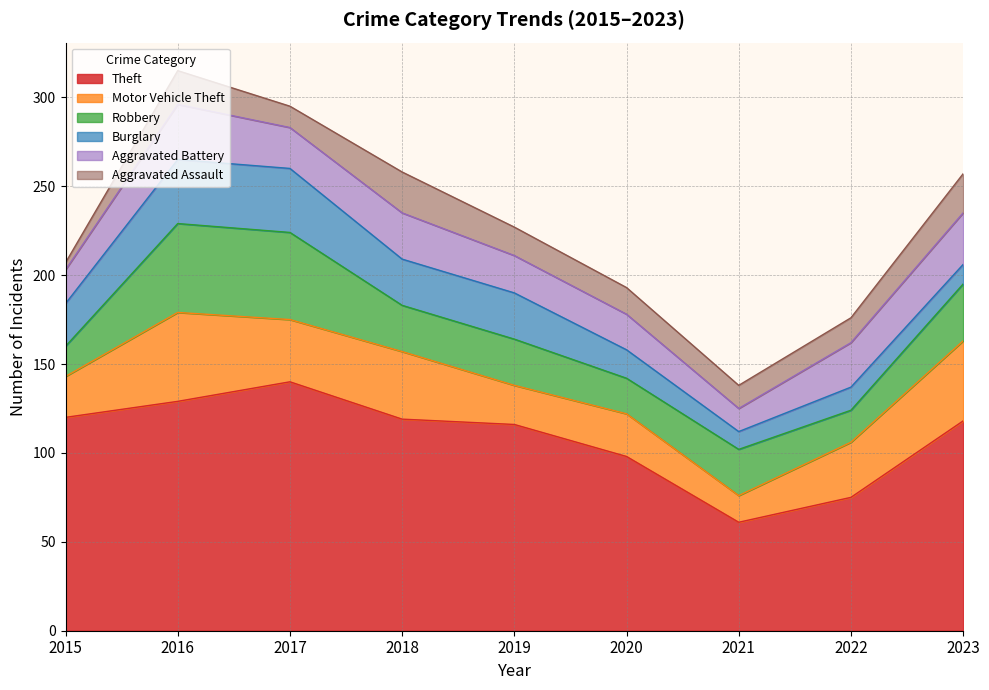

The Robbery series shows 26 at 2019. True or false?

True